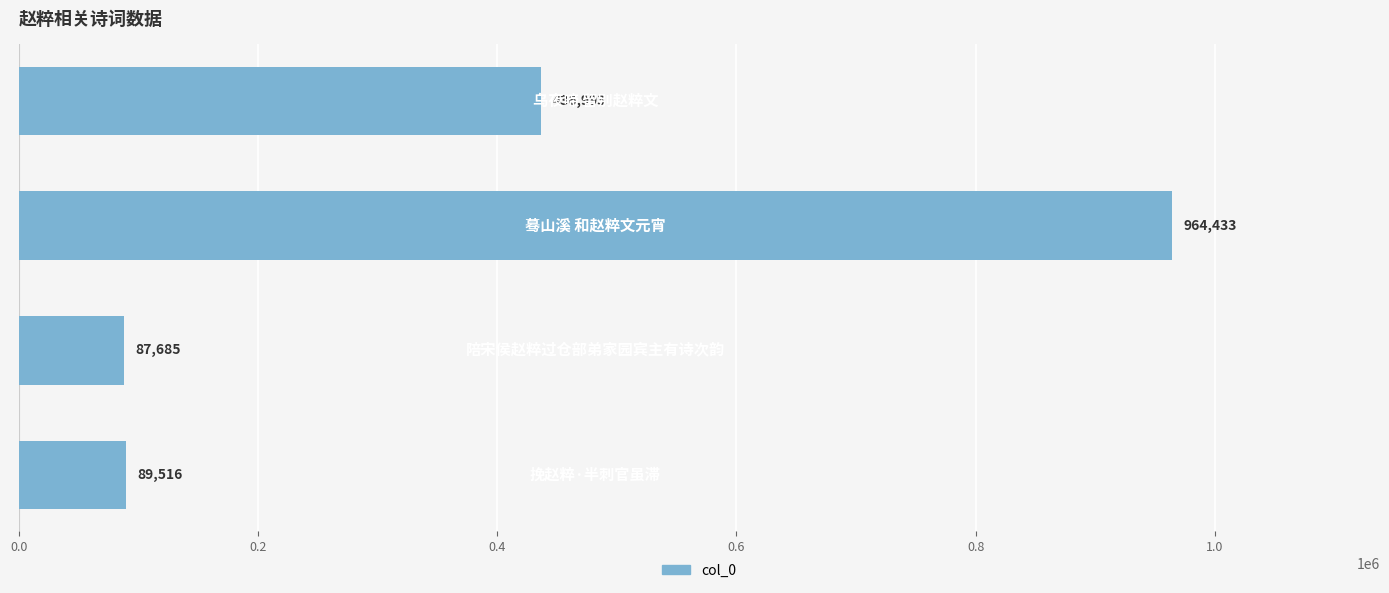

What is the smallest value displayed?

87685